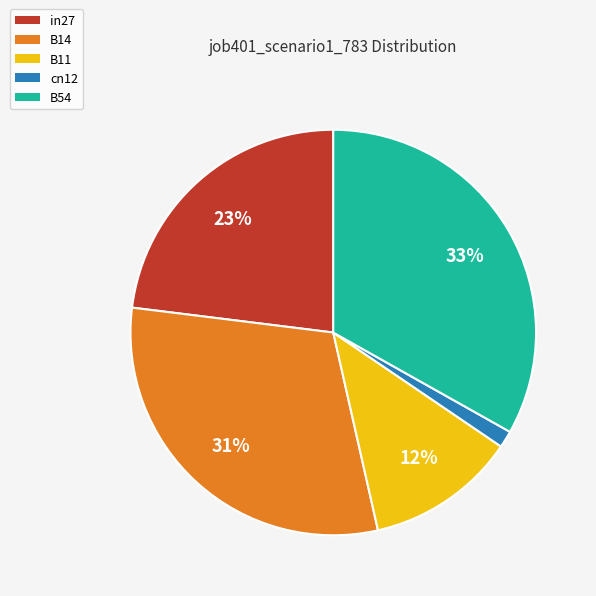

To the nearest percent, what is the combined percentage of cn12 and B14?

32%